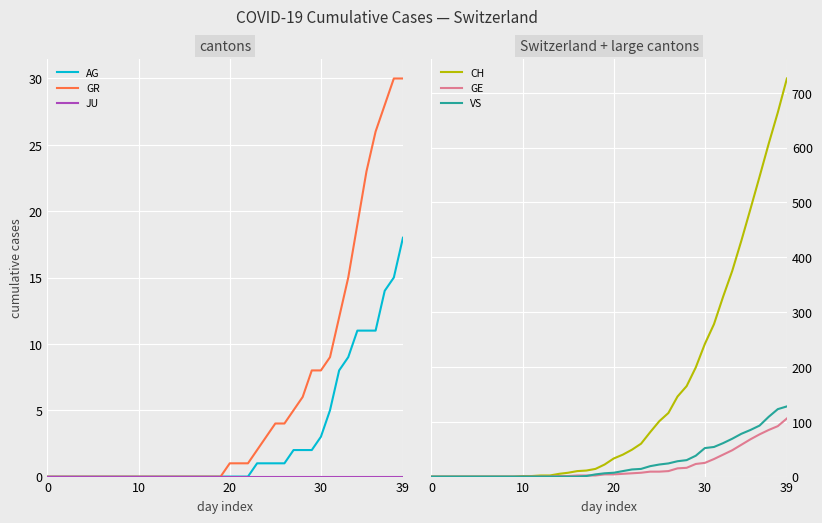

What is the label of the 32nd point from the right?

8